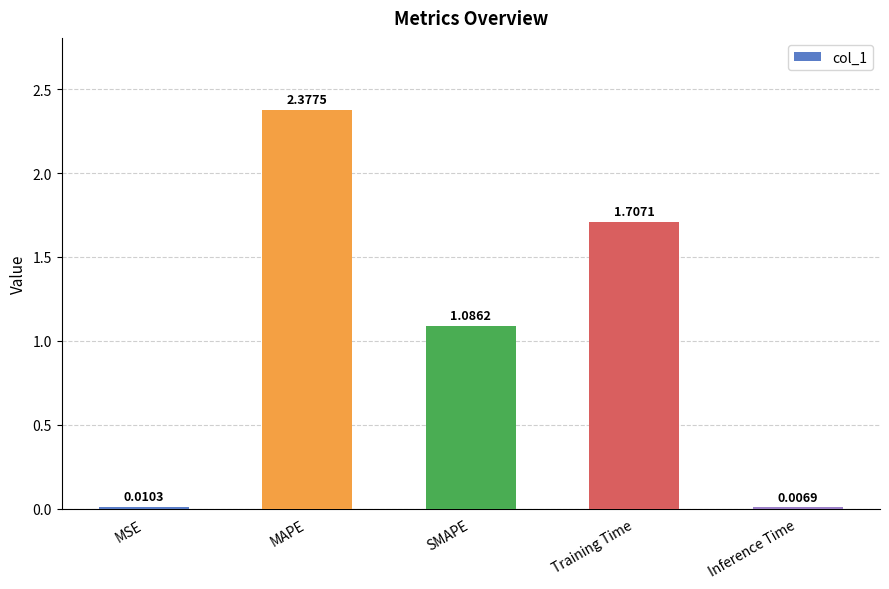

At which category does the chart reach its peak across all series?

MAPE